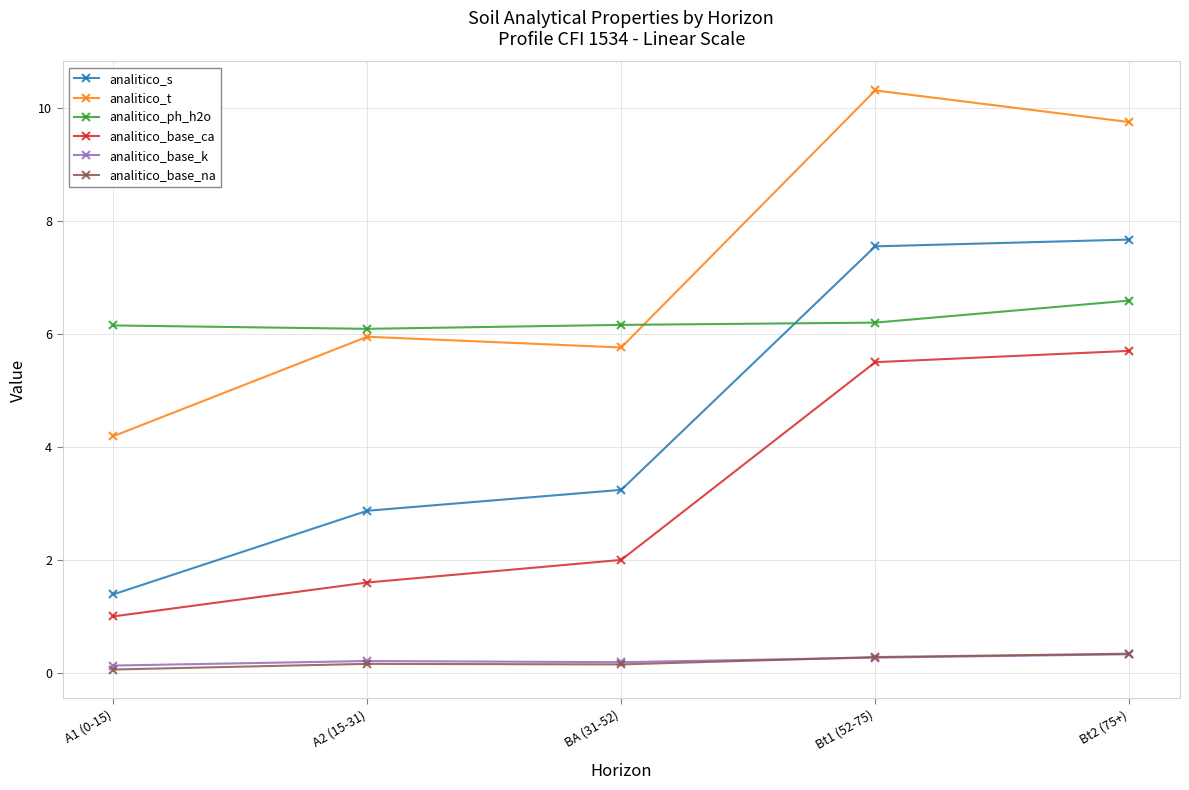

Which category has the highest value in the analitico_base_ca series?

Bt2 (75+)